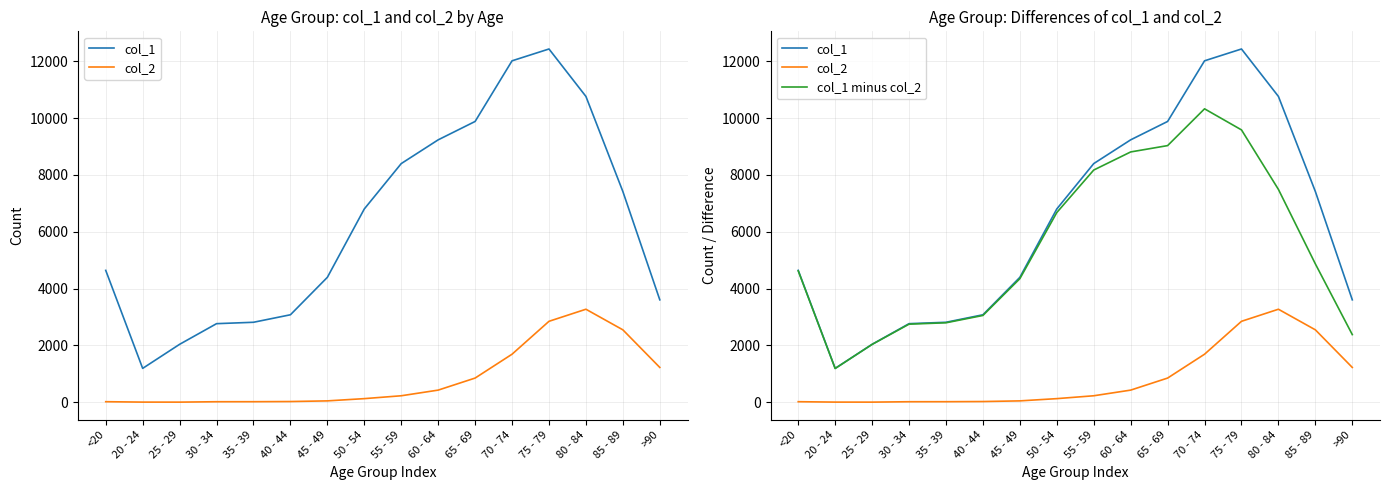

The col_1 minus col_2 series shows 2996 at 25 - 29. True or false?

False